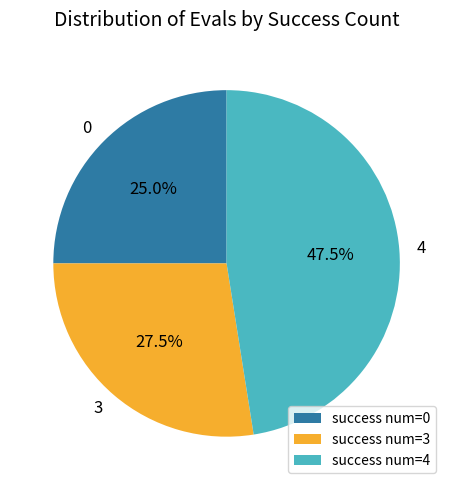

What percentage is NOT represented by success num=4?

52.5%